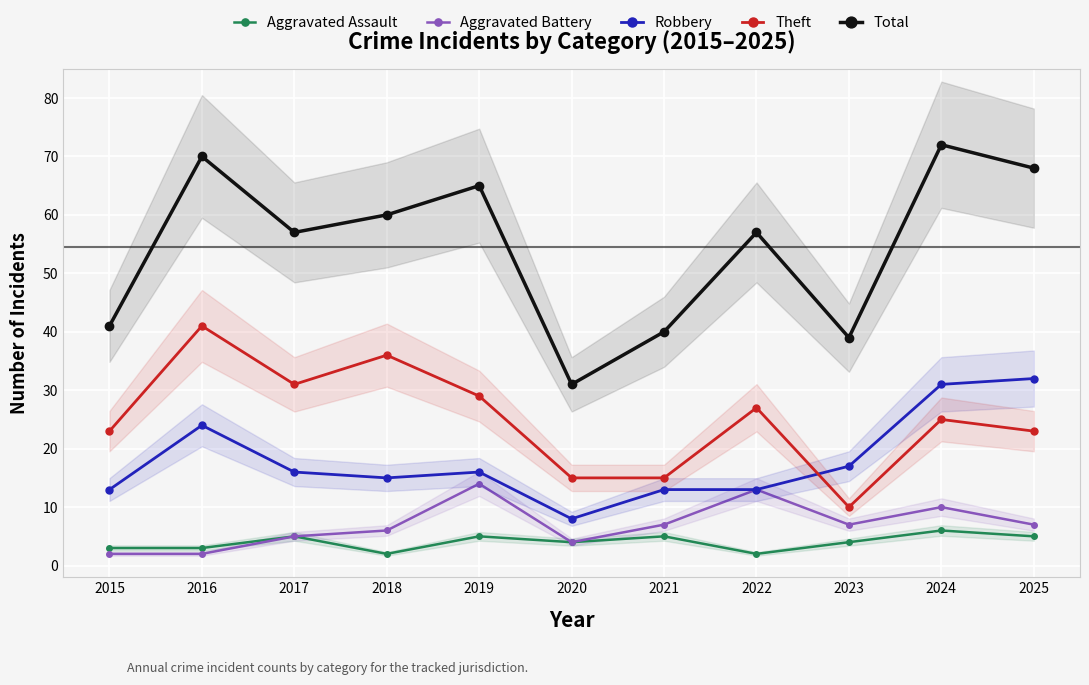

Between 2015 and 2024, which series saw the biggest shift?

Total